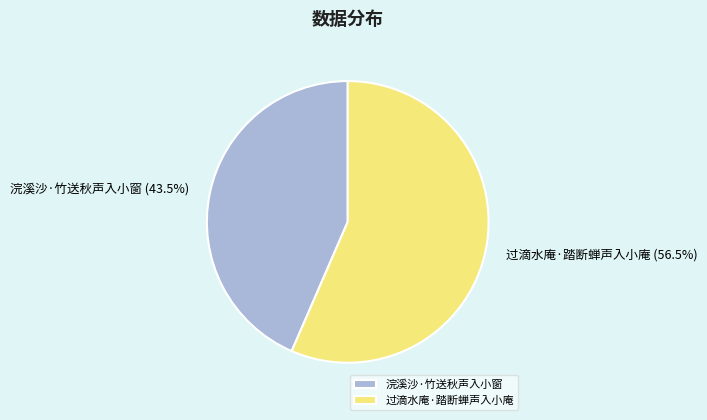

To the nearest percent, what is the difference between the 浣溪沙·竹送秋声入小窗 and 过滴水庵·踏断蝉声入小庵 slice percentages?

13%